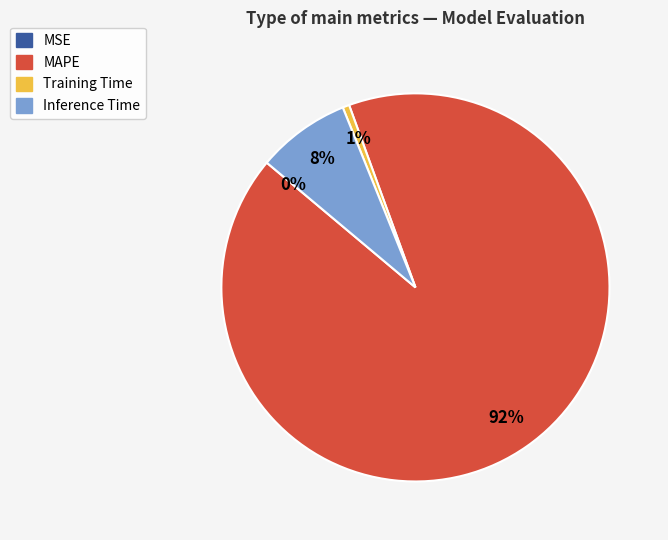

Between Training Time and Inference Time, which is larger?

Inference Time